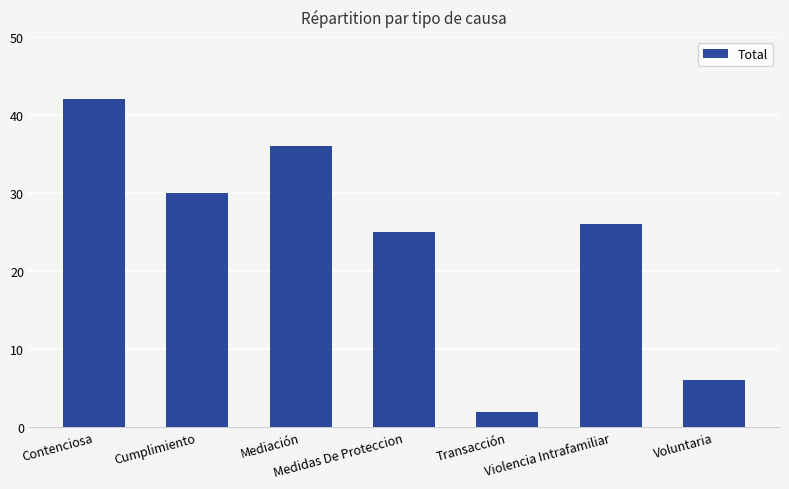

Is it true that the value at Medidas De Proteccion is 25?

True